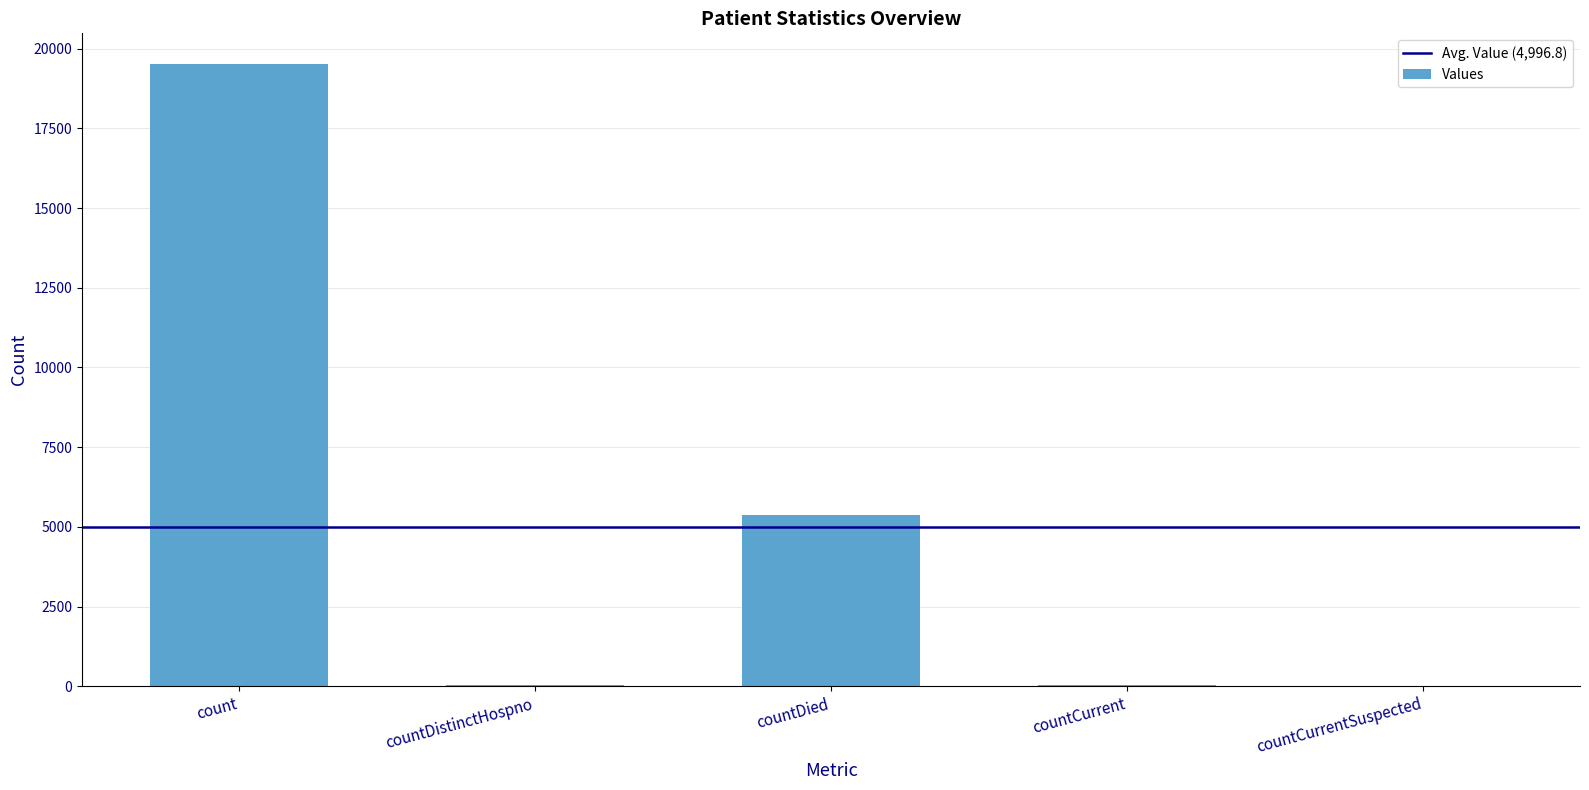

Where is the data nearest to the value 9753?

countDied